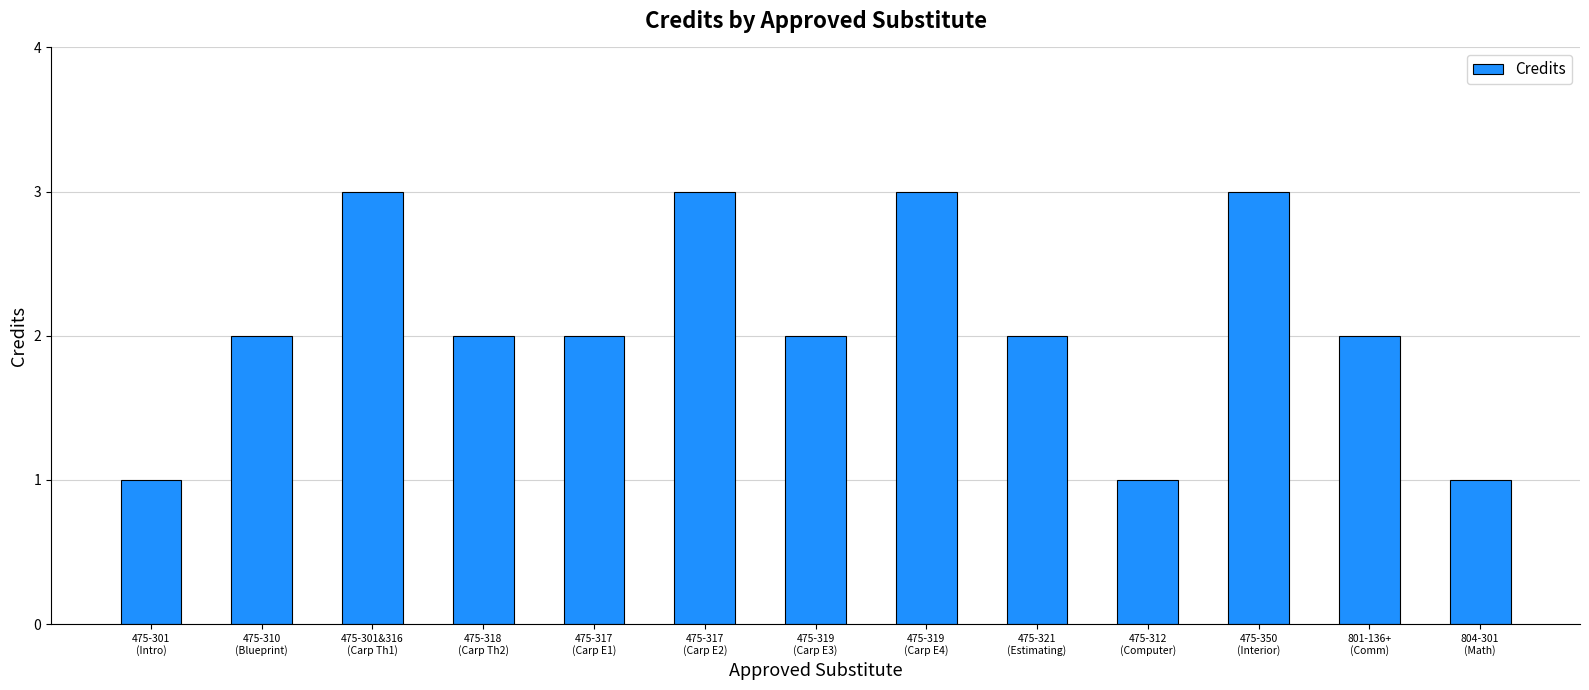

What is the difference between the maximum and minimum values?

2